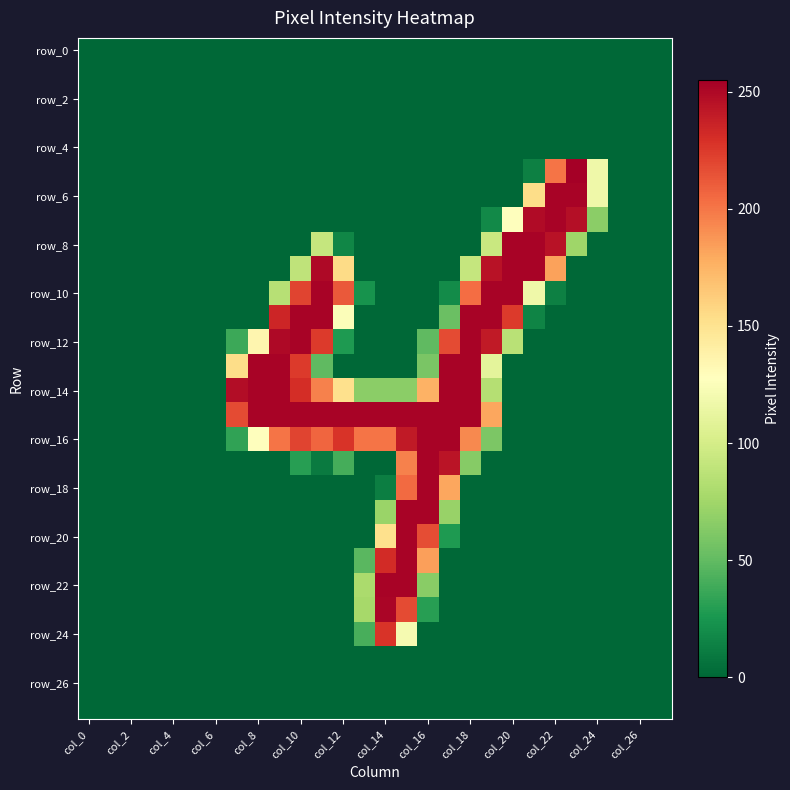

At how many categories does at least one series exceed 122?

17